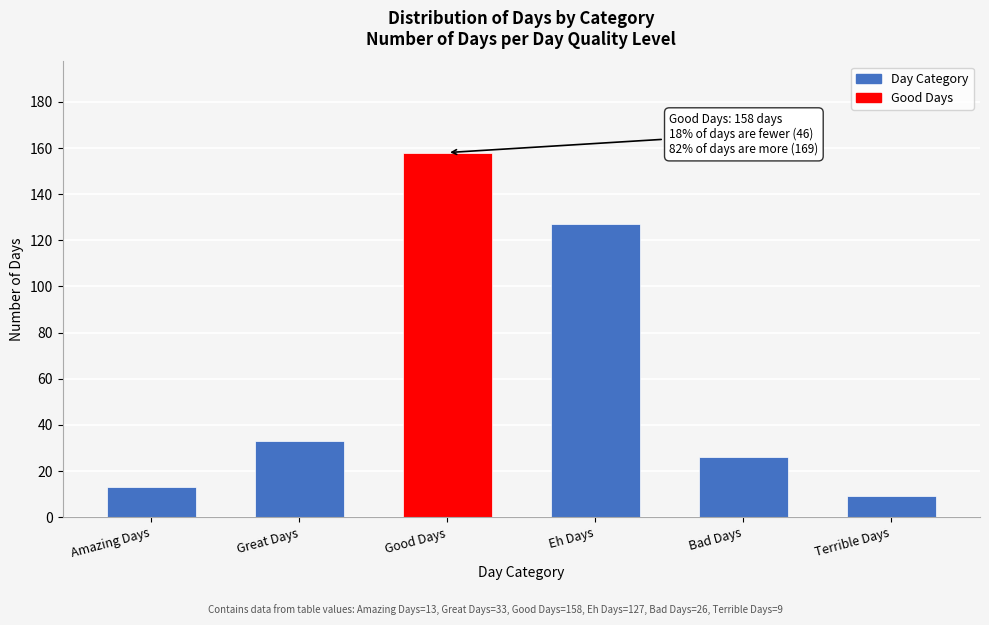

Reading left to right, what are all the values shown in this chart?

13	33	158	127	26	9